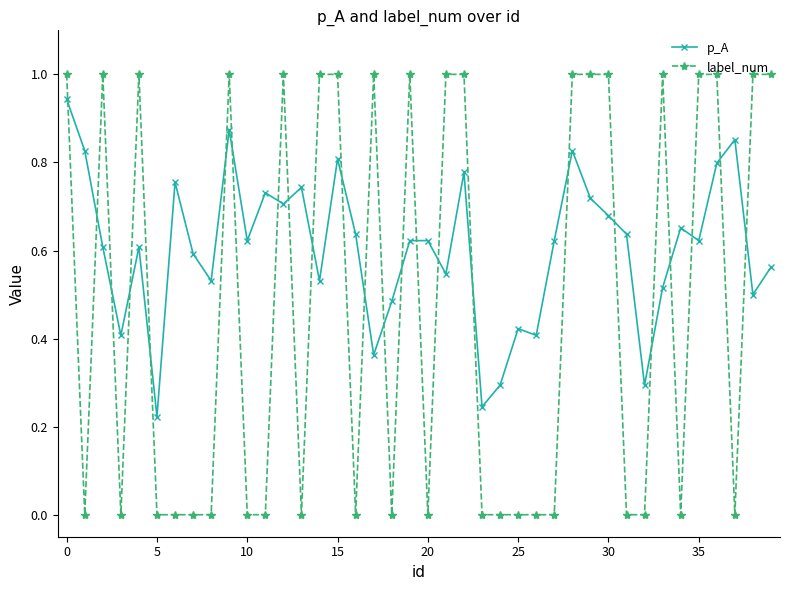

List the series in order of their peak value, lowest first.

p_A, label_num